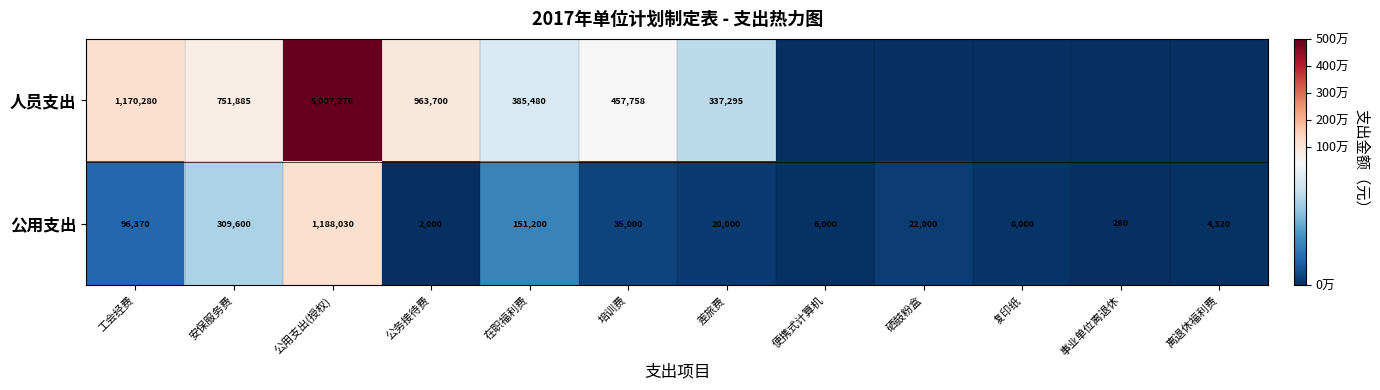

At which label does 公用支出 first exceed 22000?

工会经费